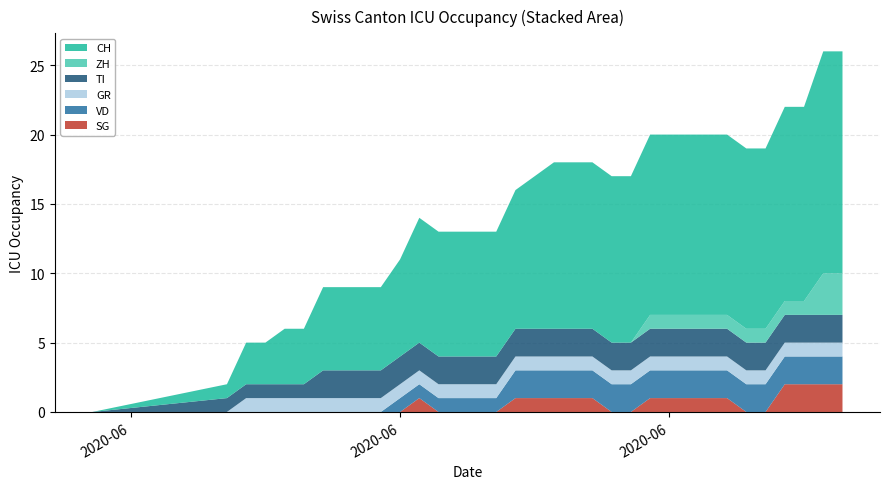

Reading left to right, extract all data points from this chart.

CH: 2020-05-31=0	2020-06-07=1	2020-06-08=3	2020-06-09=3	2020-06-10=4	2020-06-11=4	2020-06-12=6	2020-06-13=6	2020-06-14=6	2020-06-15=6	2020-06-16=7	2020-06-17=9	2020-06-18=9	2020-06-19=9	2020-06-20=9	2020-06-21=9	2020-06-22=10	2020-06-23=11	2020-06-24=12	2020-06-25=12	2020-06-26=12	2020-06-27=12	2020-06-28=12	2020-06-29=13	2020-06-30=13	2020-07-01=13	2020-07-02=13	2020-07-03=13	2020-07-04=13	2020-07-05=13	2020-07-06=14	2020-07-07=14	2020-07-08=16	2020-07-09=16
ZH: 2020-05-31=0	2020-06-07=0	2020-06-08=0	2020-06-09=0	2020-06-10=0	2020-06-11=0	2020-06-12=0	2020-06-13=0	2020-06-14=0	2020-06-15=0	2020-06-16=0	2020-06-17=0	2020-06-18=0	2020-06-19=0	2020-06-20=0	2020-06-21=0	2020-06-22=0	2020-06-23=0	2020-06-24=0	2020-06-25=0	2020-06-26=0	2020-06-27=0	2020-06-28=0	2020-06-29=1	2020-06-30=1	2020-07-01=1	2020-07-02=1	2020-07-03=1	2020-07-04=1	2020-07-05=1	2020-07-06=1	2020-07-07=1	2020-07-08=3	2020-07-09=3
GR: 2020-05-31=0	2020-06-07=0	2020-06-08=1	2020-06-09=1	2020-06-10=1	2020-06-11=1	2020-06-12=1	2020-06-13=1	2020-06-14=1	2020-06-15=1	2020-06-16=1	2020-06-17=1	2020-06-18=1	2020-06-19=1	2020-06-20=1	2020-06-21=1	2020-06-22=1	2020-06-23=1	2020-06-24=1	2020-06-25=1	2020-06-26=1	2020-06-27=1	2020-06-28=1	2020-06-29=1	2020-06-30=1	2020-07-01=1	2020-07-02=1	2020-07-03=1	2020-07-04=1	2020-07-05=1	2020-07-06=1	2020-07-07=1	2020-07-08=1	2020-07-09=1
TI: 2020-05-31=0	2020-06-07=1	2020-06-08=1	2020-06-09=1	2020-06-10=1	2020-06-11=1	2020-06-12=2	2020-06-13=2	2020-06-14=2	2020-06-15=2	2020-06-16=2	2020-06-17=2	2020-06-18=2	2020-06-19=2	2020-06-20=2	2020-06-21=2	2020-06-22=2	2020-06-23=2	2020-06-24=2	2020-06-25=2	2020-06-26=2	2020-06-27=2	2020-06-28=2	2020-06-29=2	2020-06-30=2	2020-07-01=2	2020-07-02=2	2020-07-03=2	2020-07-04=2	2020-07-05=2	2020-07-06=2	2020-07-07=2	2020-07-08=2	2020-07-09=2
VD: 2020-05-31=0	2020-06-07=0	2020-06-08=0	2020-06-09=0	2020-06-10=0	2020-06-11=0	2020-06-12=0	2020-06-13=0	2020-06-14=0	2020-06-15=0	2020-06-16=1	2020-06-17=1	2020-06-18=1	2020-06-19=1	2020-06-20=1	2020-06-21=1	2020-06-22=2	2020-06-23=2	2020-06-24=2	2020-06-25=2	2020-06-26=2	2020-06-27=2	2020-06-28=2	2020-06-29=2	2020-06-30=2	2020-07-01=2	2020-07-02=2	2020-07-03=2	2020-07-04=2	2020-07-05=2	2020-07-06=2	2020-07-07=2	2020-07-08=2	2020-07-09=2
SG: 2020-05-31=0	2020-06-07=0	2020-06-08=0	2020-06-09=0	2020-06-10=0	2020-06-11=0	2020-06-12=0	2020-06-13=0	2020-06-14=0	2020-06-15=0	2020-06-16=0	2020-06-17=1	2020-06-18=0	2020-06-19=0	2020-06-20=0	2020-06-21=0	2020-06-22=1	2020-06-23=1	2020-06-24=1	2020-06-25=1	2020-06-26=1	2020-06-27=0	2020-06-28=0	2020-06-29=1	2020-06-30=1	2020-07-01=1	2020-07-02=1	2020-07-03=1	2020-07-04=0	2020-07-05=0	2020-07-06=2	2020-07-07=2	2020-07-08=2	2020-07-09=2